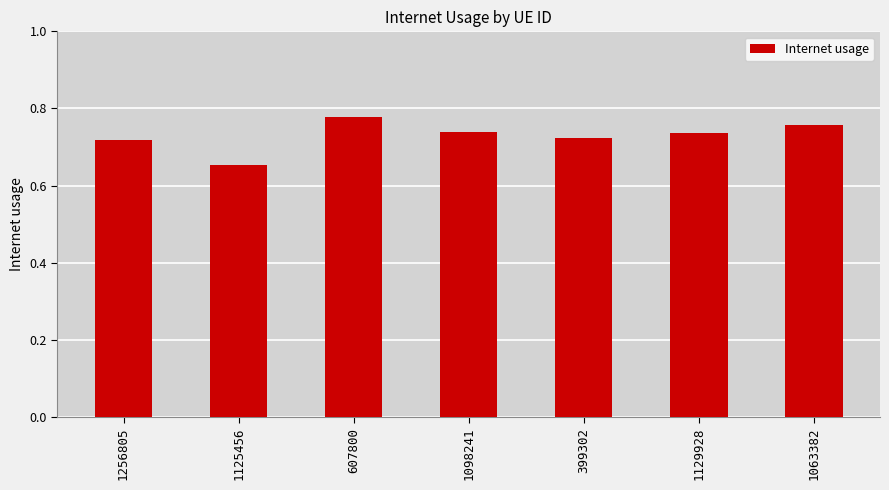

What is the difference between the values at 1129928 and 1125456?

0.1